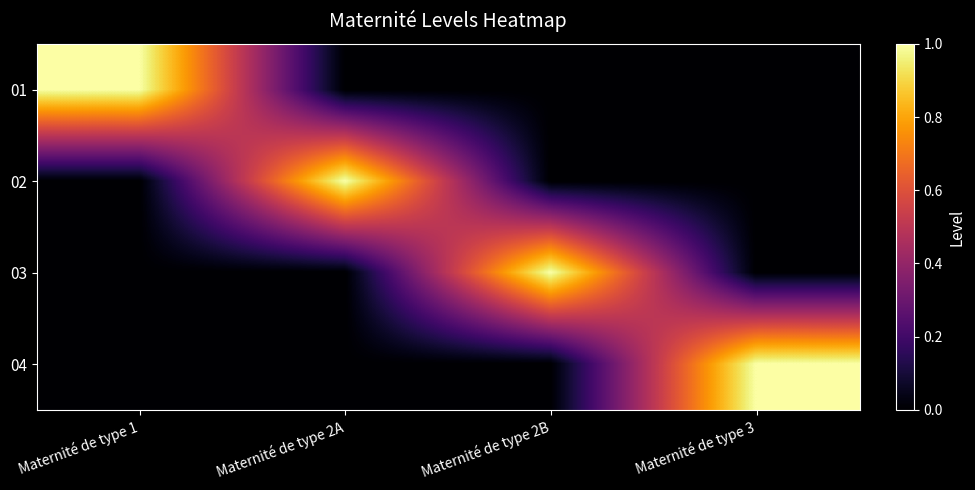

Which category has the lowest value across all series?

Maternité de type 2A